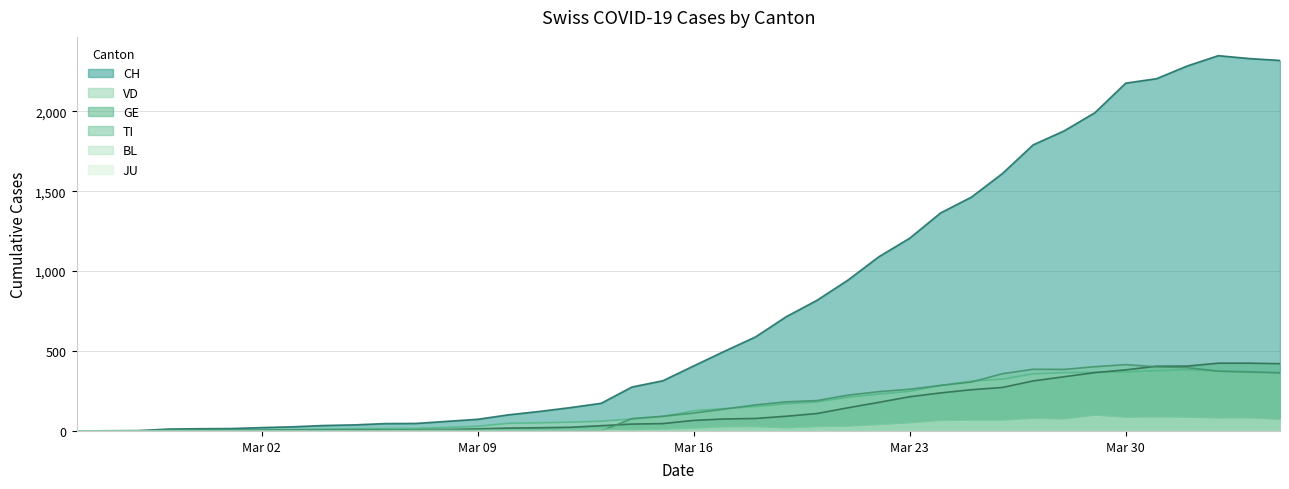

What is the value of the TI point at the 22nd from the left?

137